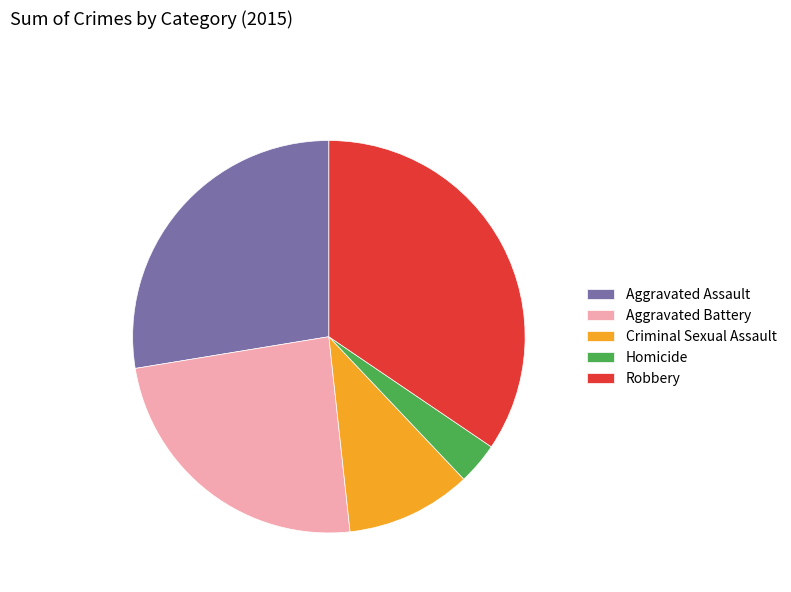

The Homicide slice represents 3% of the pie. True or false?

True